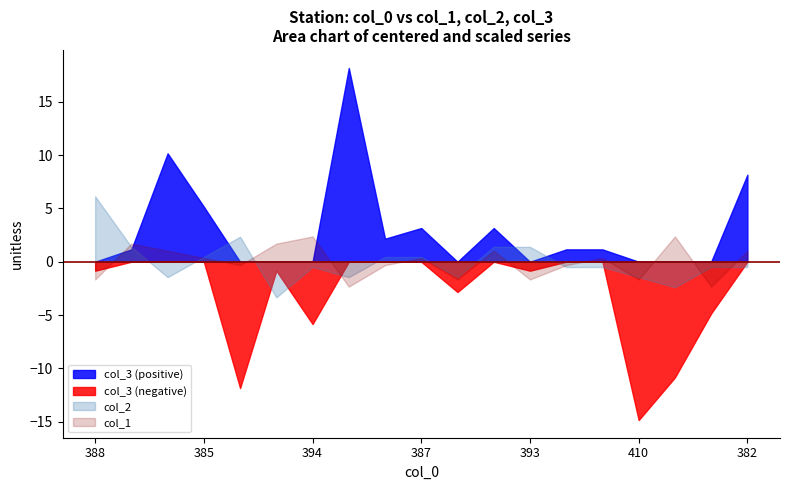

True or false: col_3 (positive) and col_3 (negative) cross at least once.

False